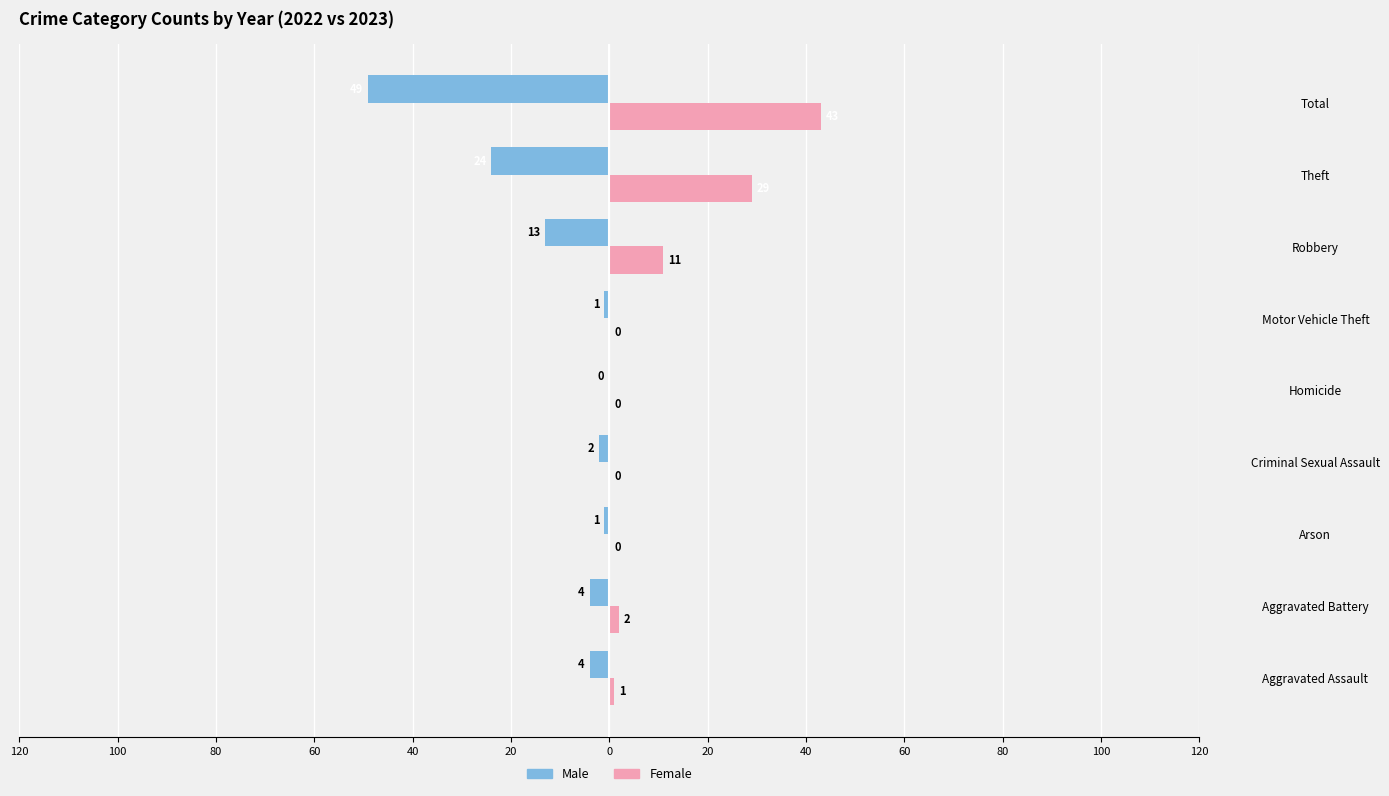

What are all the series names shown in the legend?

Male, Female